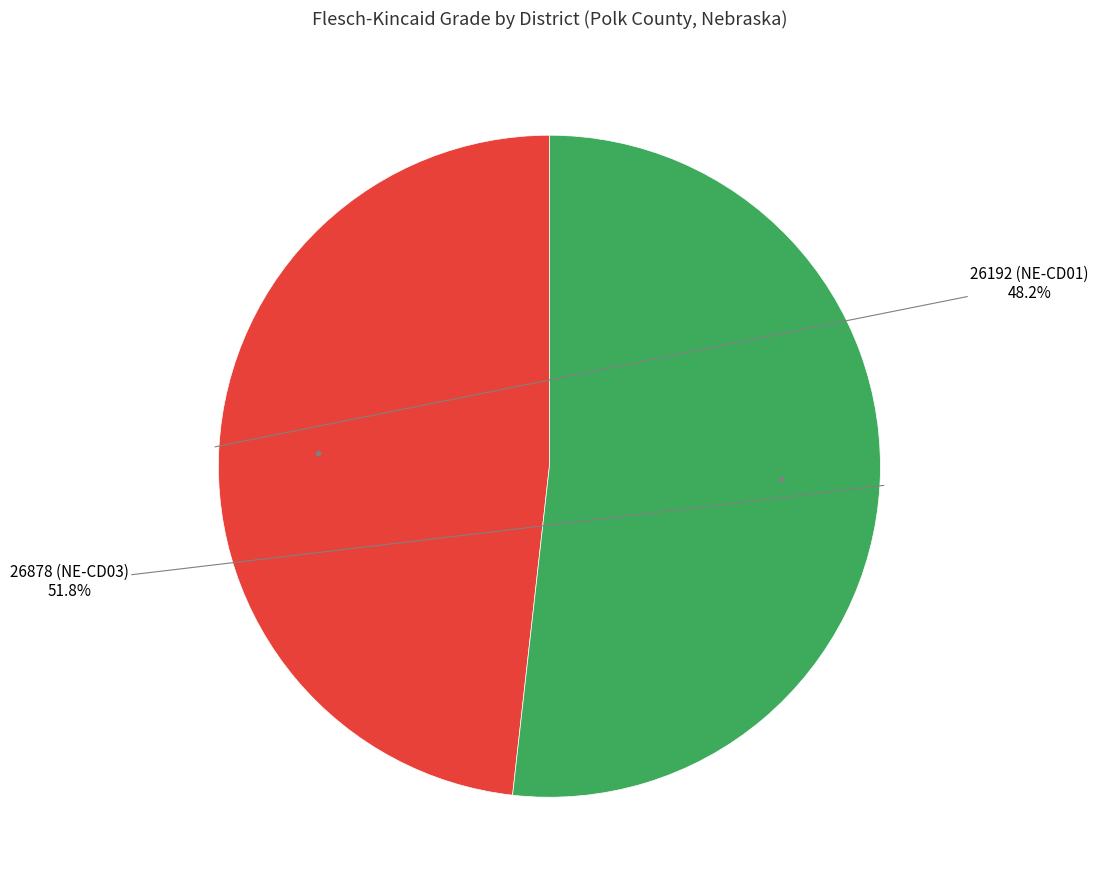

To the nearest percent, what is the difference between the largest and smallest slice percentages?

4%